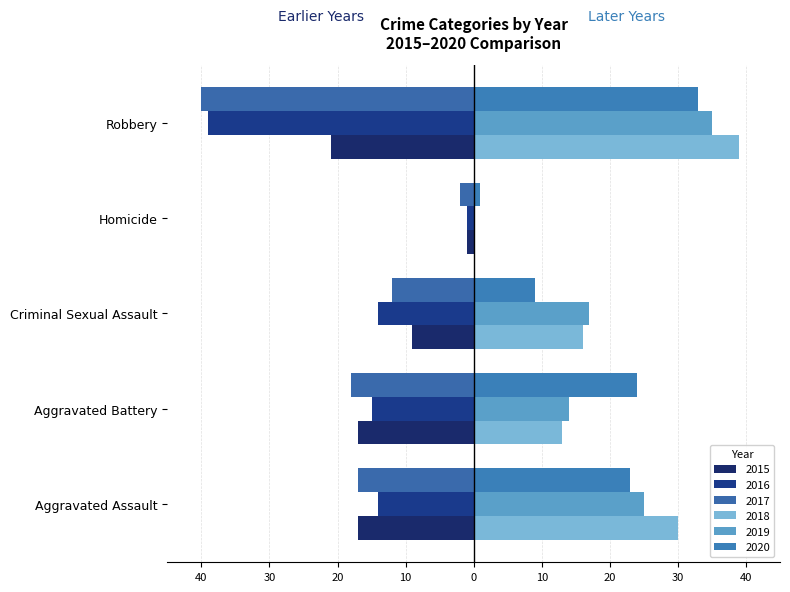

How many groups of bars are there?

5